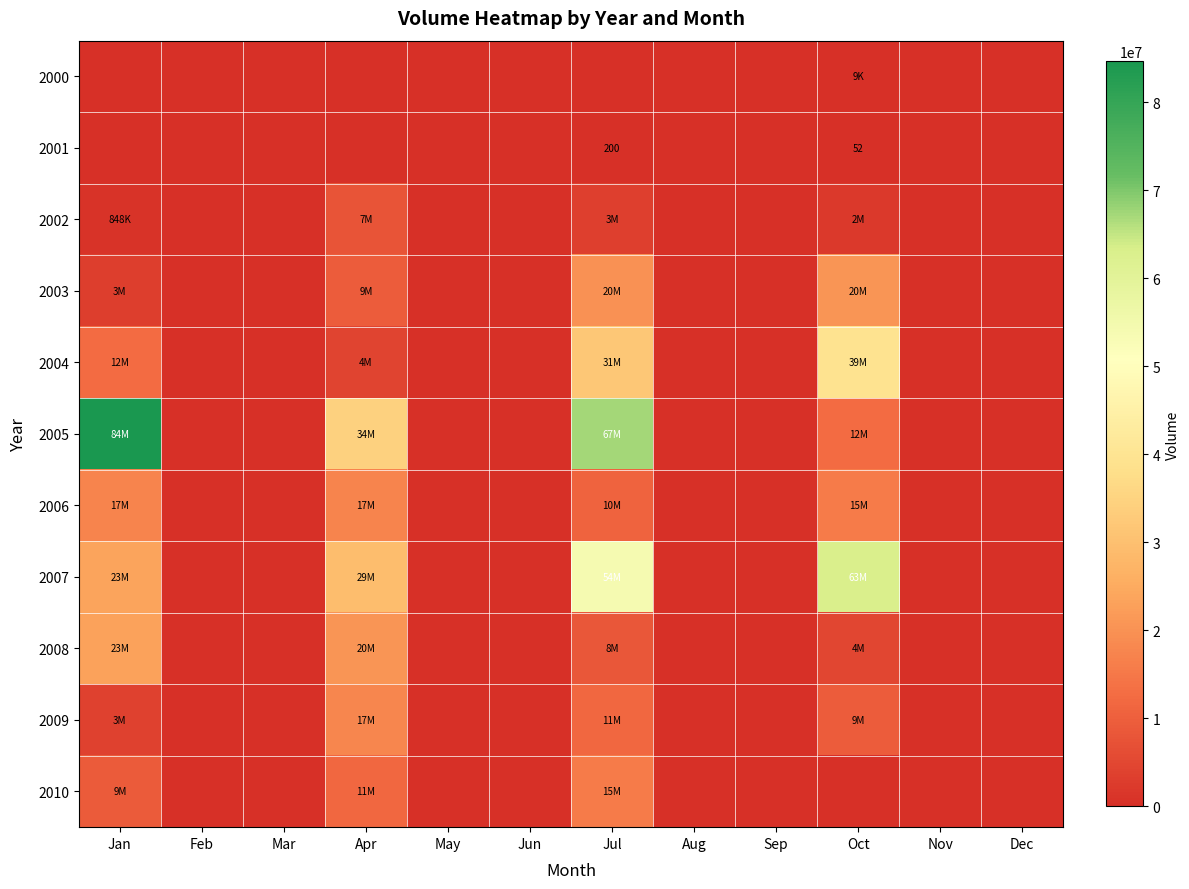

Is the value of 2002 at Jul greater than the value of 2005 at Mar?

Yes